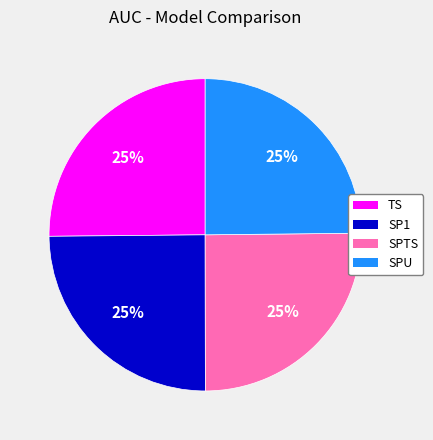

Is it true that TS is 25% of the pie?

True